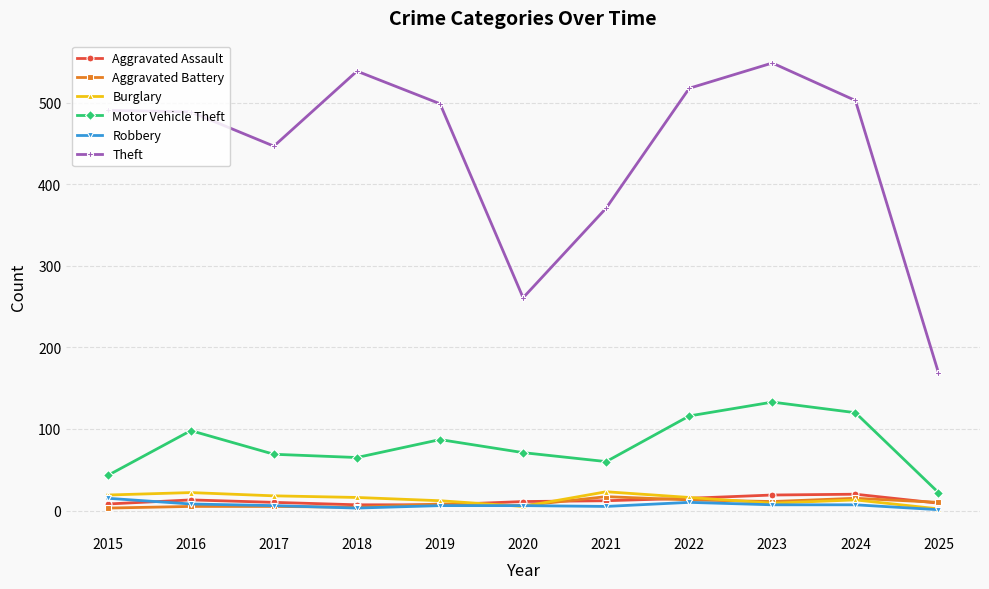

How many interior local valleys does the Theft series have?

2